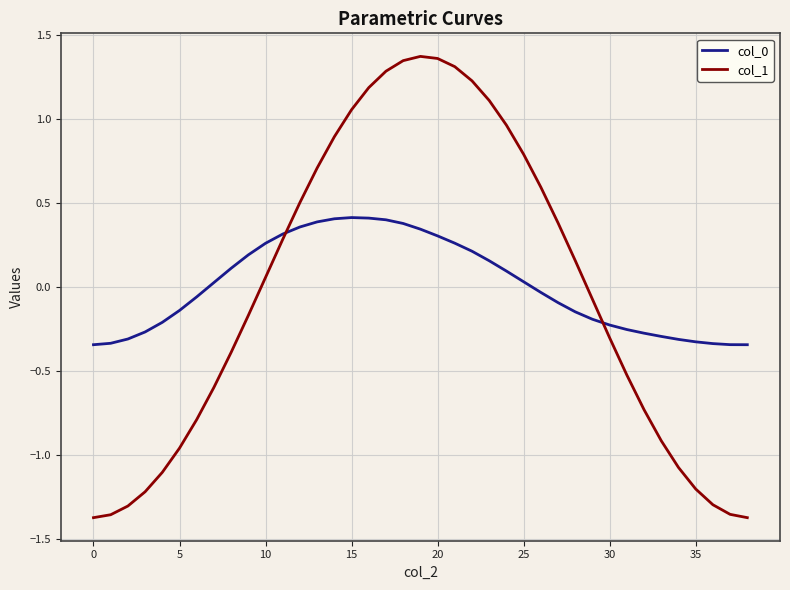

Which series has the widest spread of values?

col_1